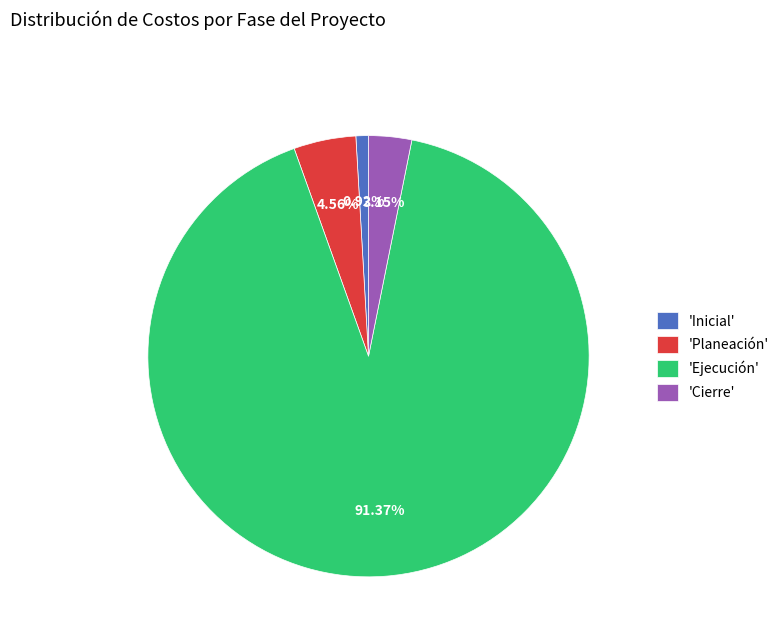

Rank the categories by value from highest to lowest.

'Ejecución', 'Planeación', 'Cierre', 'Inicial'